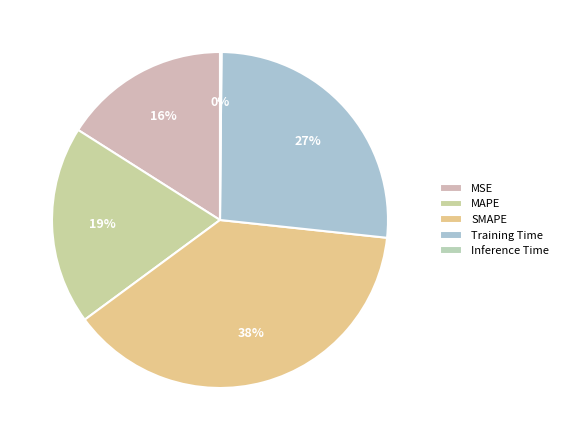

Approximately how many times larger is the value at MSE compared to Training Time?

0.6